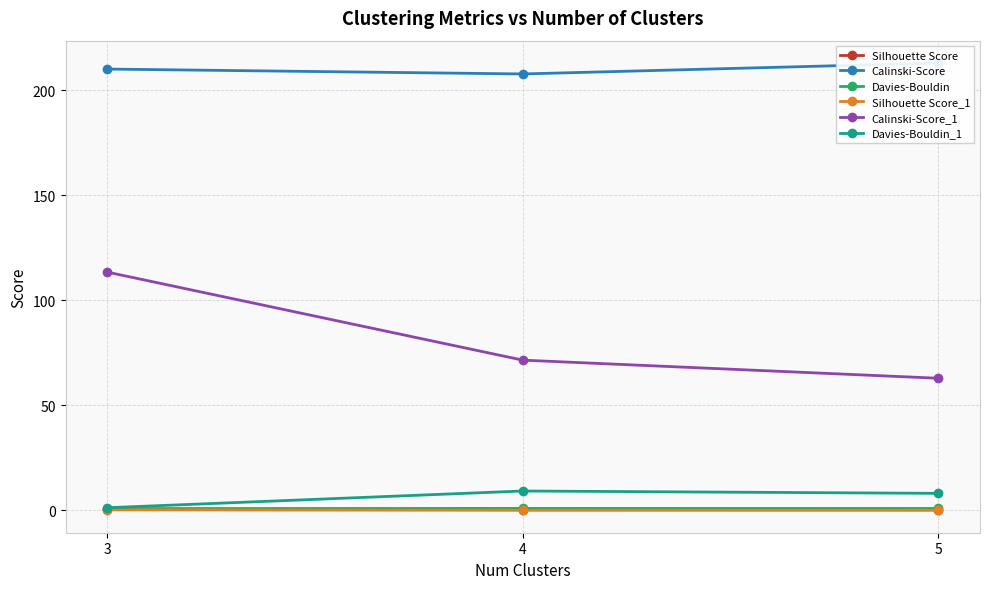

How many Silhouette Score values are between 0 and 1?

3